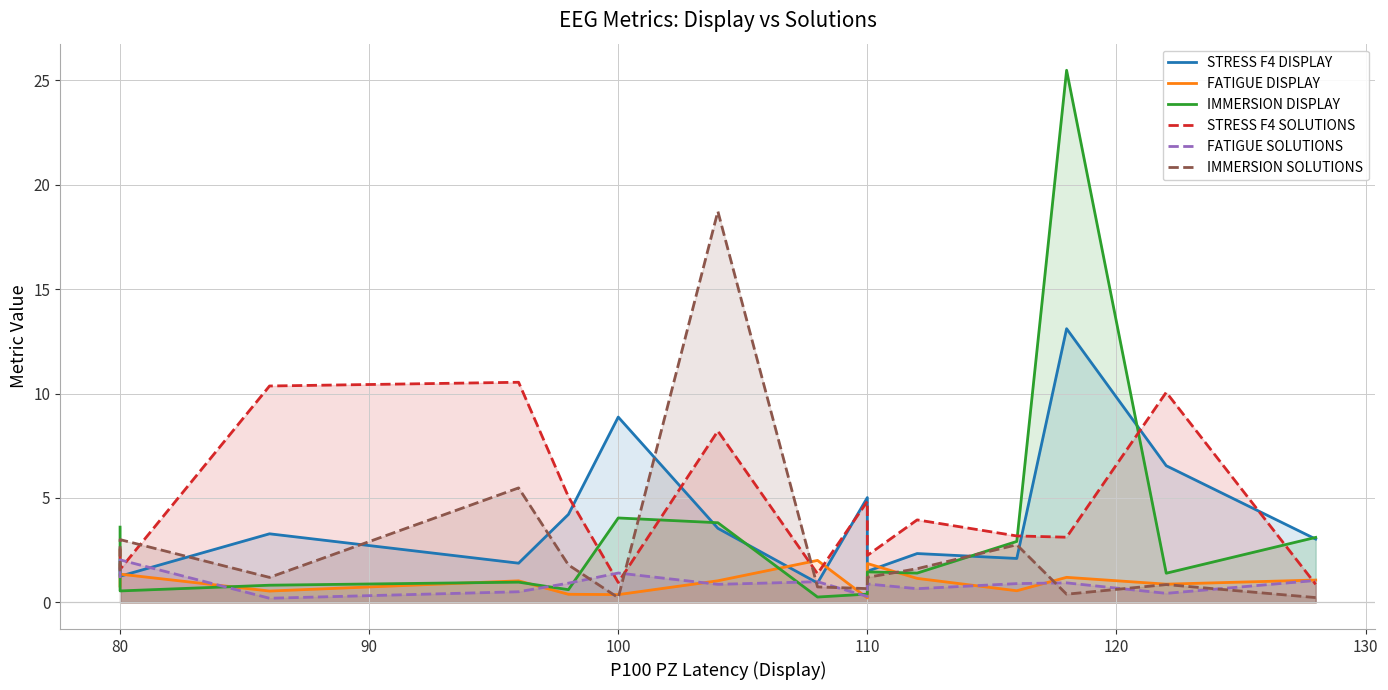

At how many categories does at least one series exceed 12?

2